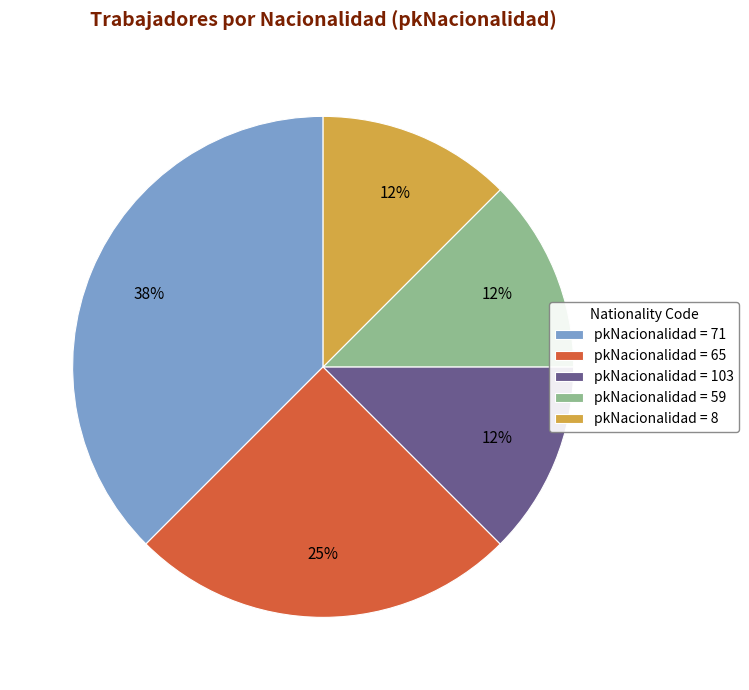

Approximately how many times larger is the value at pkNacionalidad = 59 compared to pkNacionalidad = 8?

1.0